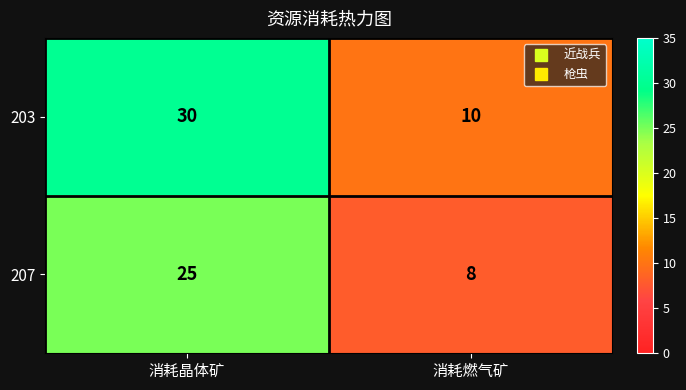

What is the sum of the 203 values at 消耗晶体矿 and 消耗燃气矿?

40